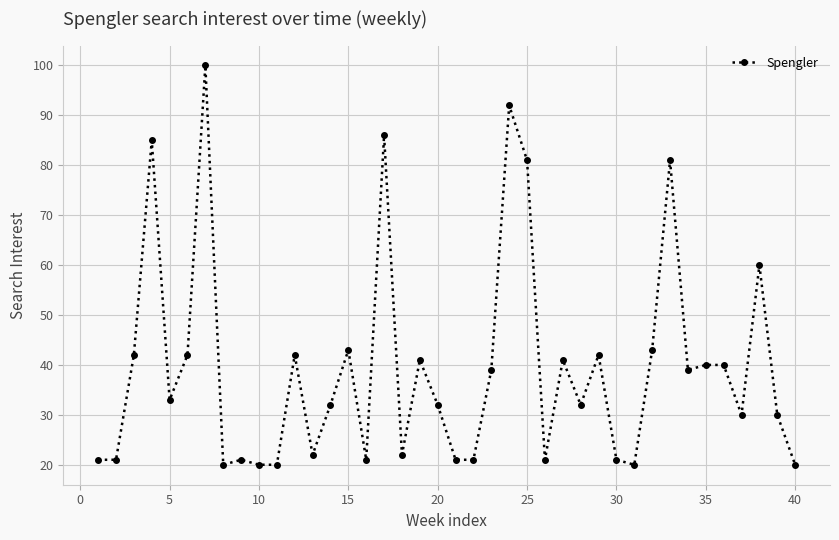

True or false: the data has more than 0 interior local peaks.

True